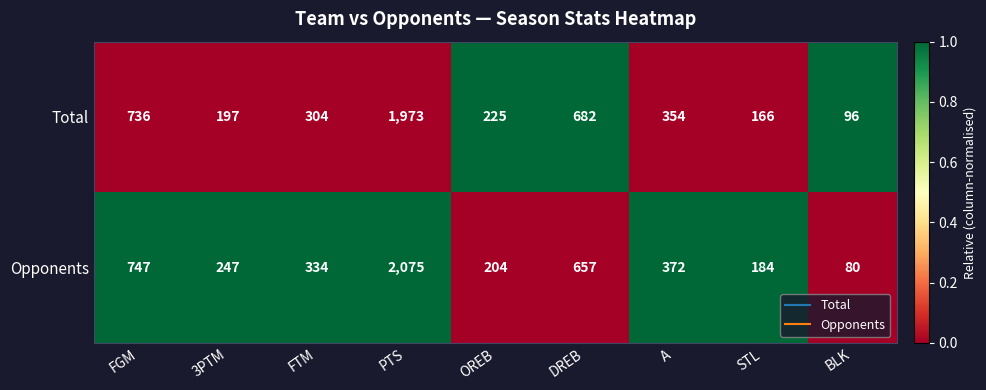

True or false: Opponents has a value of 657 at DREB.

True